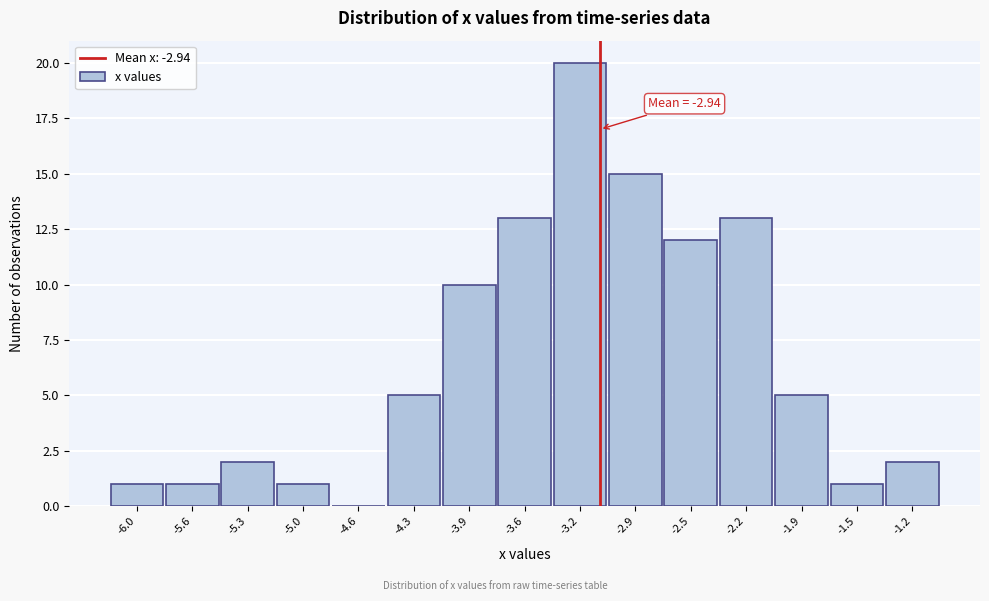

Reading right to left, list all the values displayed in this chart.

-1.2=2	-1.5=1	-1.9=5	-2.2=13	-2.5=12	-2.9=15	-3.2=20	-3.6=13	-3.9=10	-4.3=5	-4.6=0	-5.0=1	-5.3=2	-5.6=1	-6.0=1